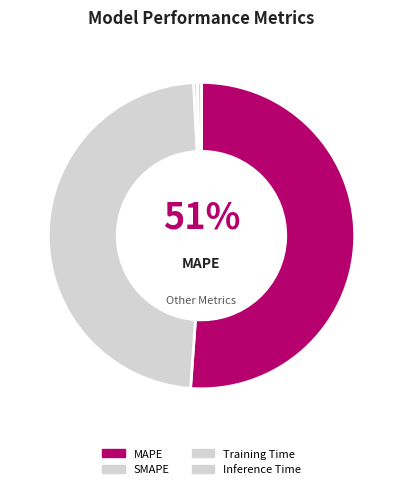

How many slices are in this pie chart?

4